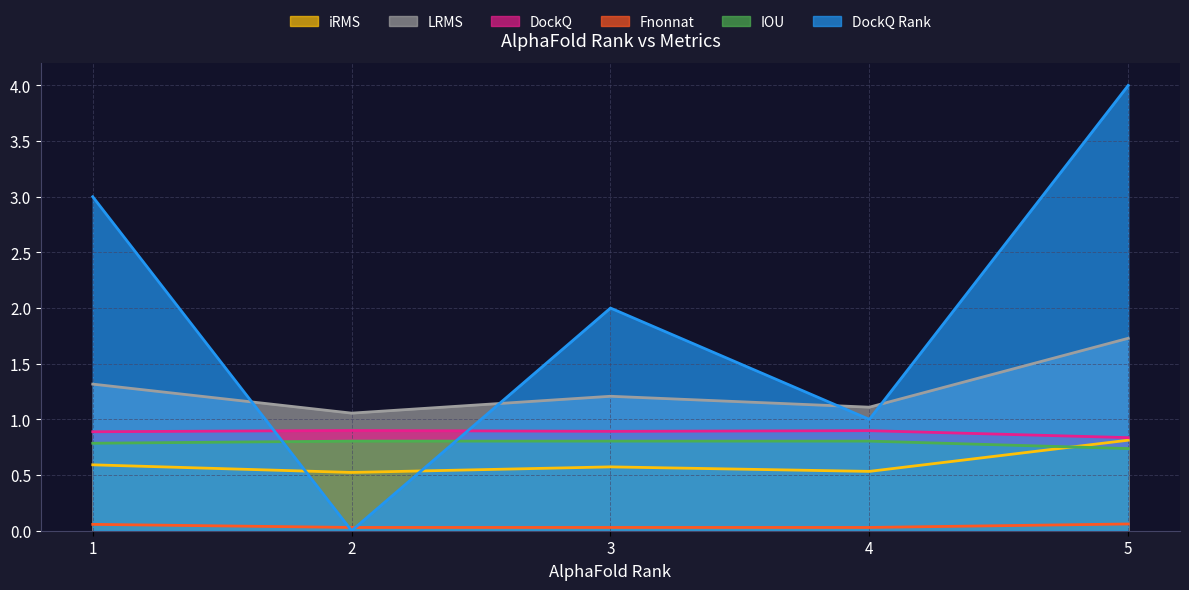

True or false: DockQ has a value of 0.4 at 2.

False